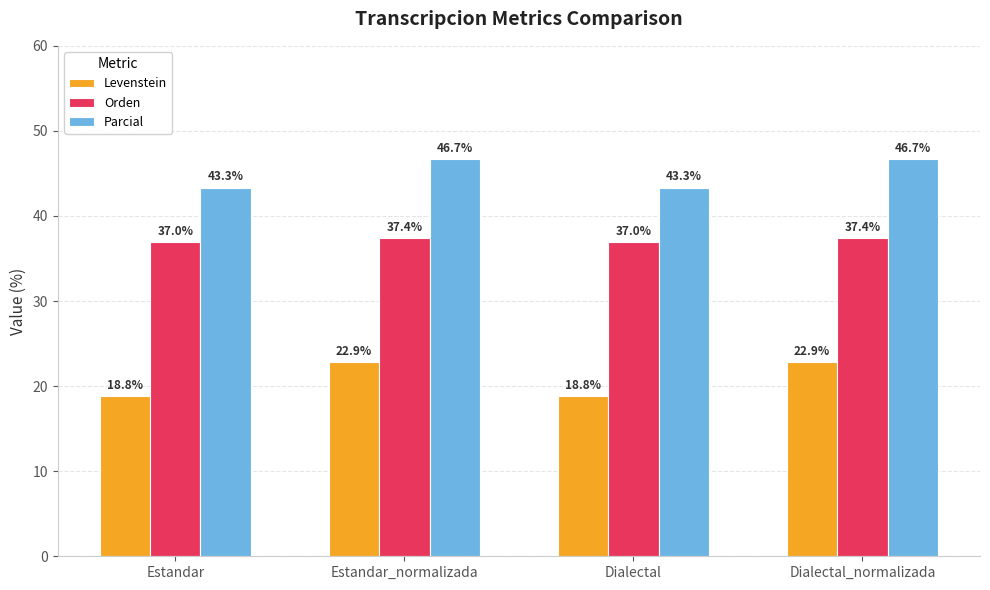

List the series in order of their peak value, lowest first.

Levenstein, Orden, Parcial